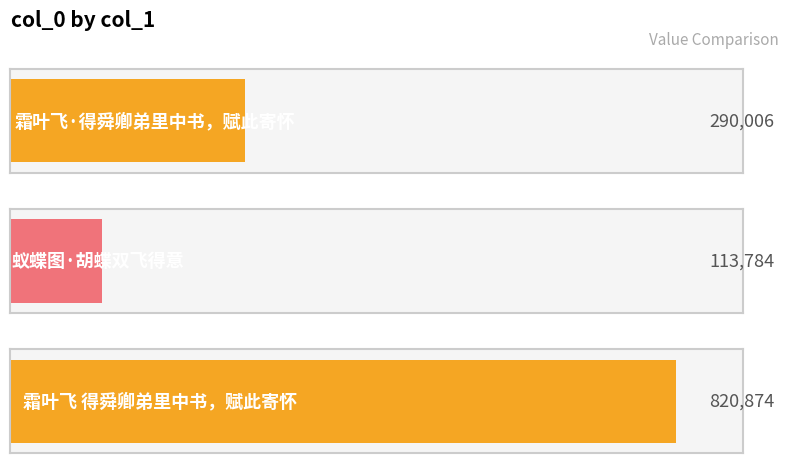

What is the smallest value displayed?

113784